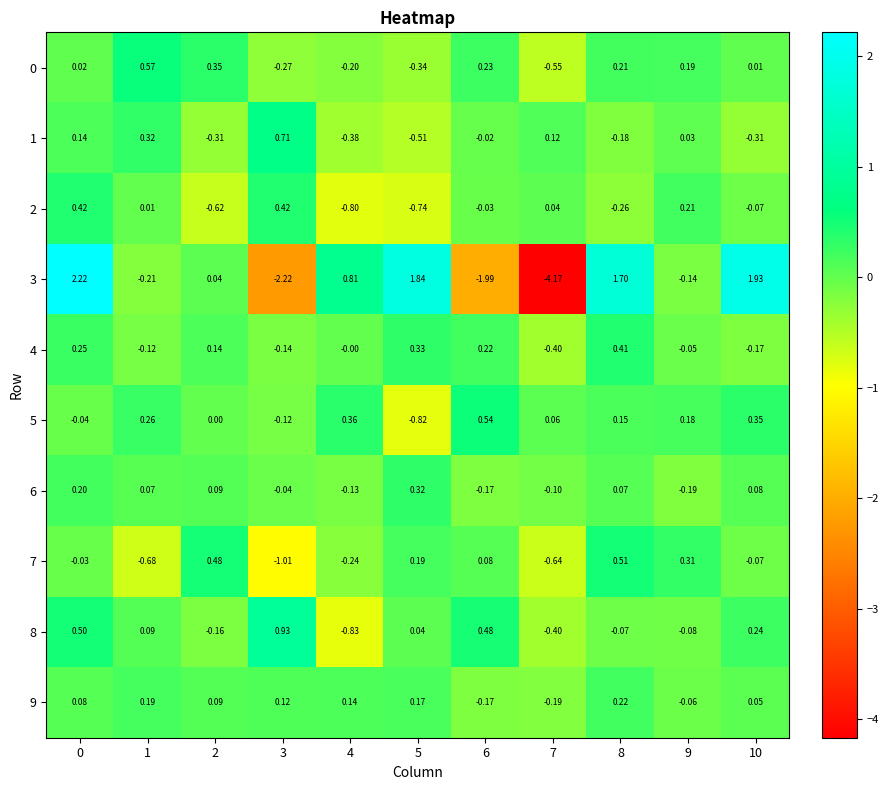

Is the value of 9 at 8 greater than the value of 8 at 5?

Yes